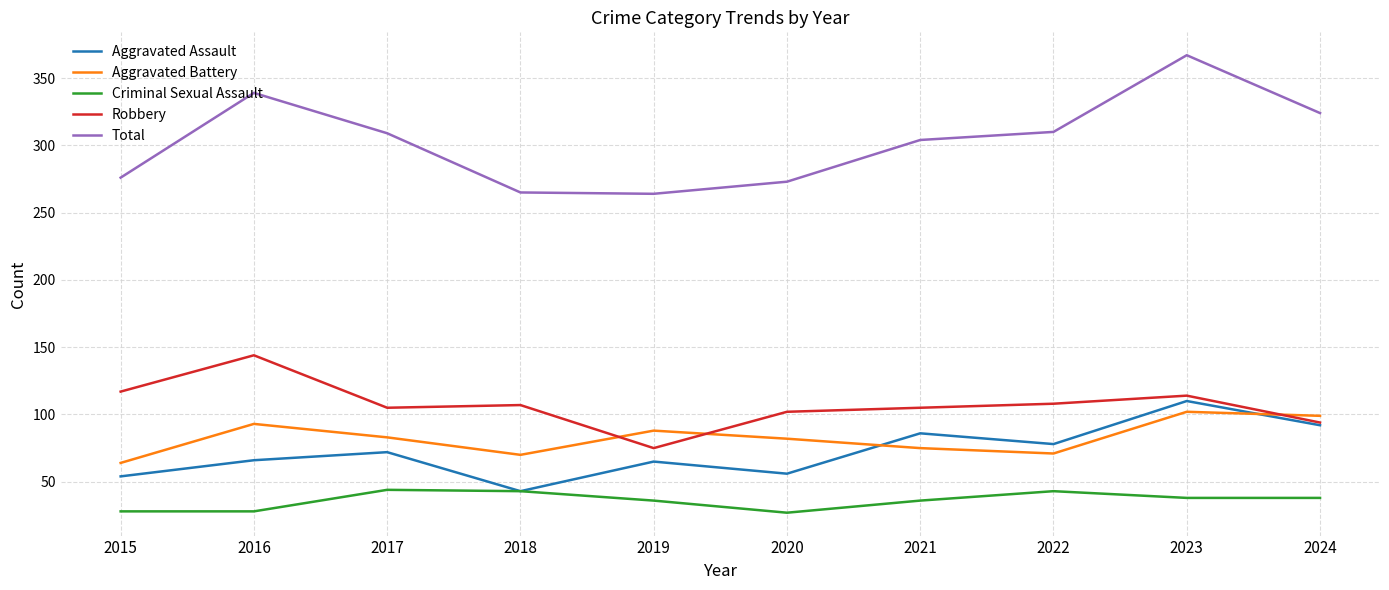

Count the number of categories in the chart.

10